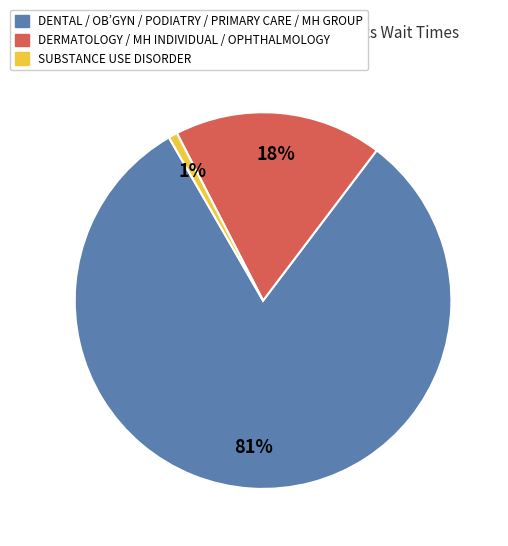

To the nearest percent, what is the average slice percentage?

33%